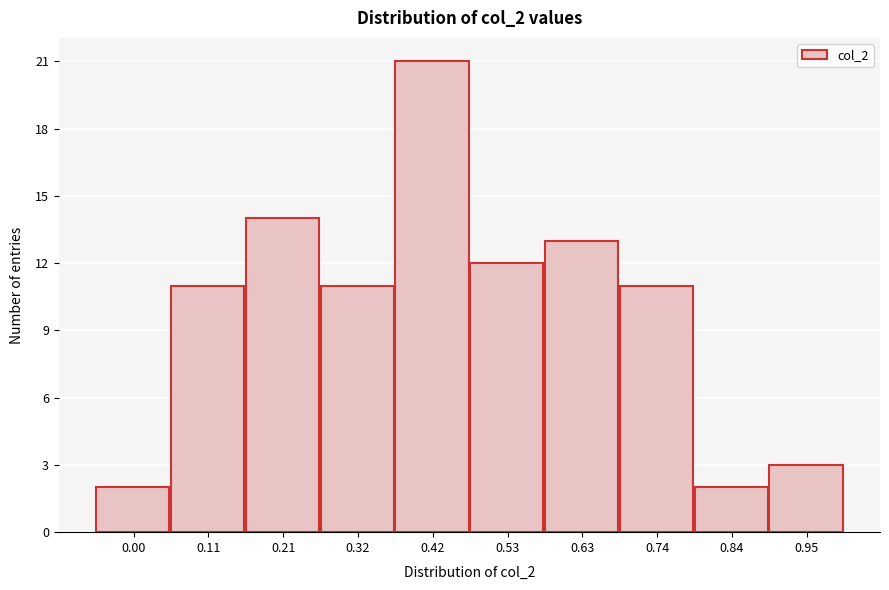

Reading left to right, transcribe all the data shown in this chart.

0.00=2	0.11=11	0.21=14	0.32=11	0.42=21	0.53=12	0.63=13	0.74=11	0.84=2	0.95=3